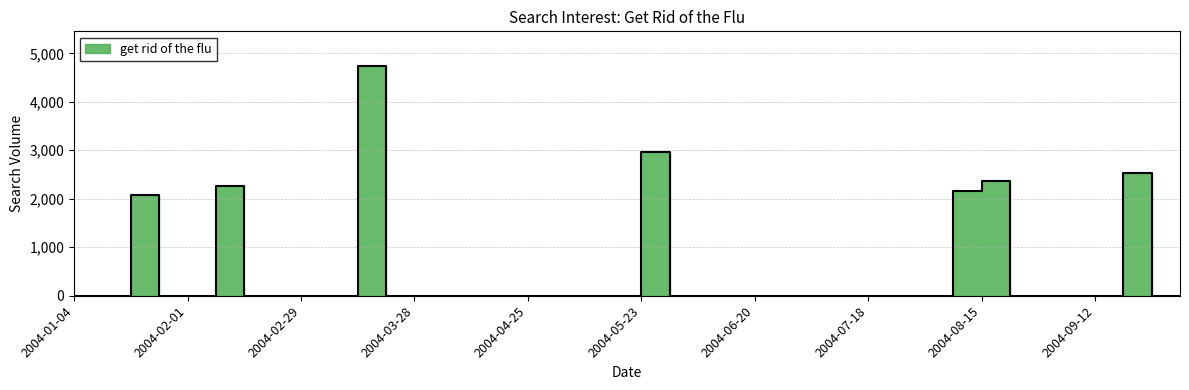

Reading right to left, what are all the values shown in this chart?

0.0	0.0	2521.6	0.0	0.0	0.0	0.0	2359.1	2155.1	0.0	0.0	0.0	0.0	0.0	0.0	0.0	0.0	0.0	0.0	2973.9	0.0	0.0	0.0	0.0	0.0	0.0	0.0	0.0	0.0	4741.8	0.0	0.0	0.0	0.0	2261.9	0.0	0.0	2071.3	0.0	0.0